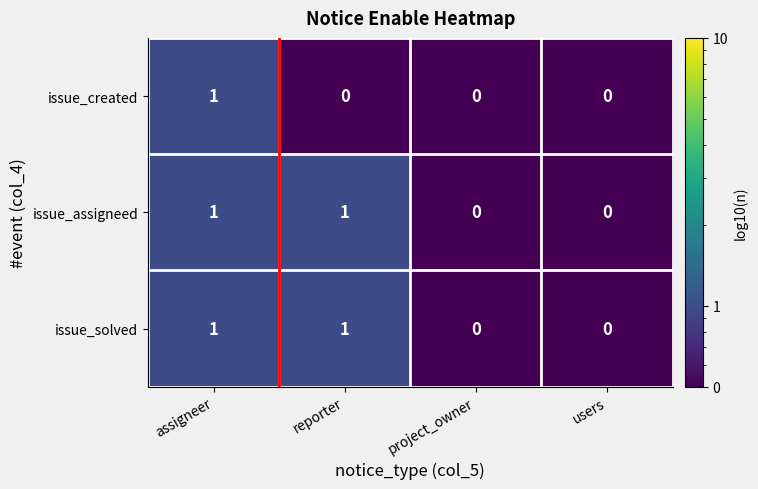

At which category is the sum across all series the highest?

assigneer